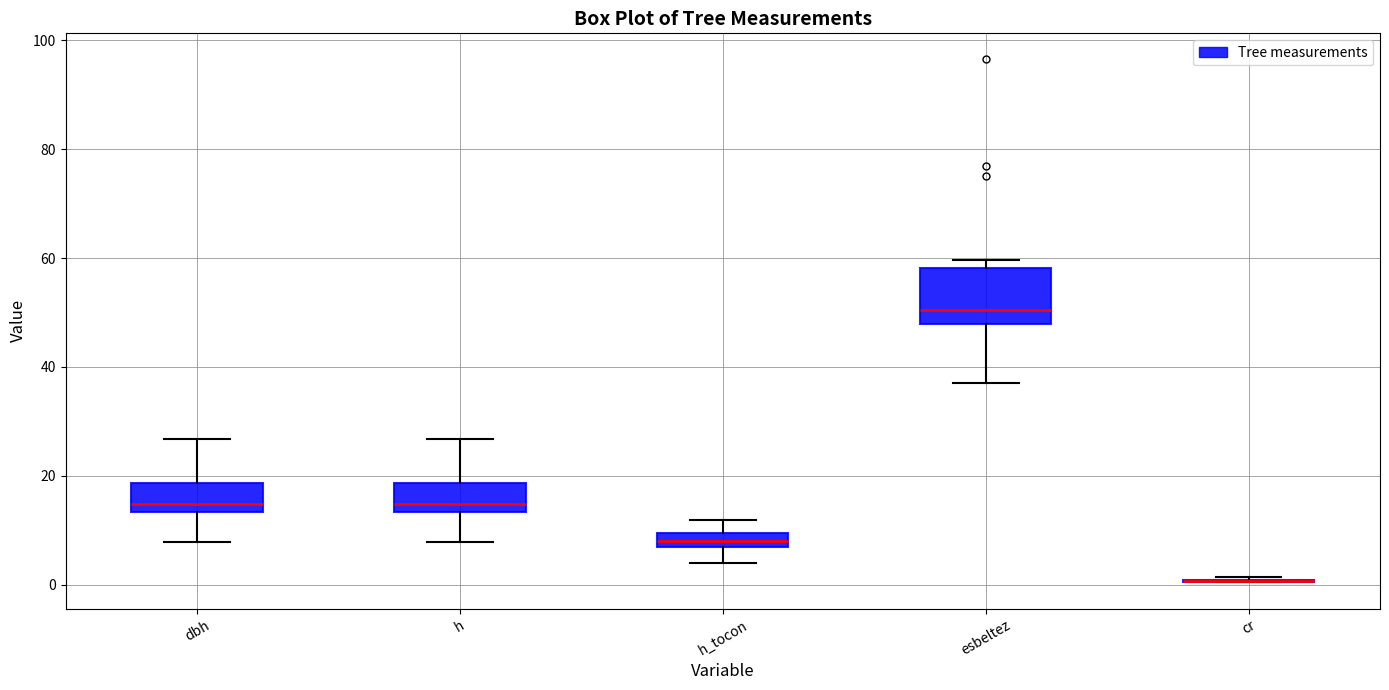

Which box is the tallest, from its lower edge to its upper edge?

esbeltez